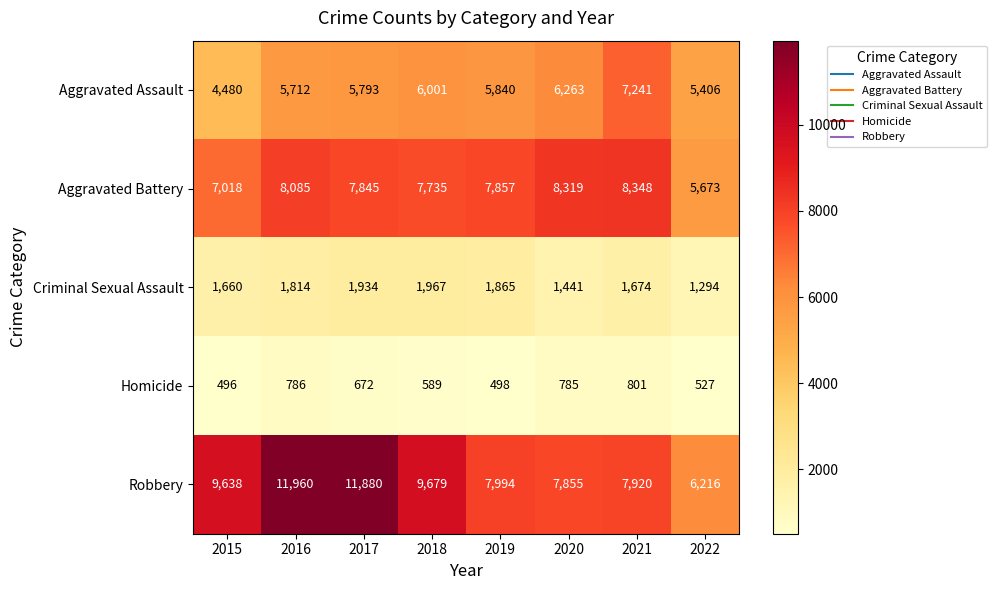

Rank the series by their maximum value, from lowest to highest.

Homicide, Criminal Sexual Assault, Aggravated Assault, Aggravated Battery, Robbery